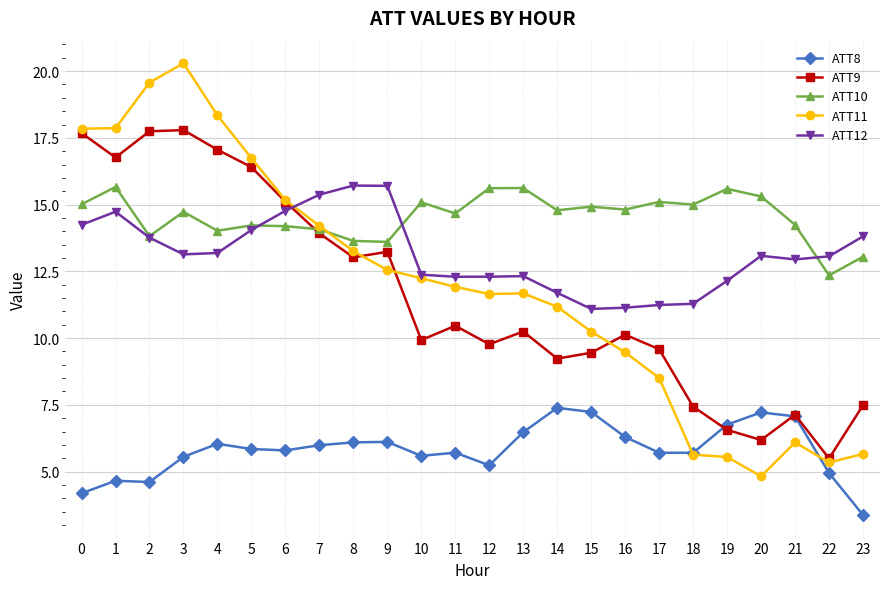

What is the maximum value shown in the chart?

20.3